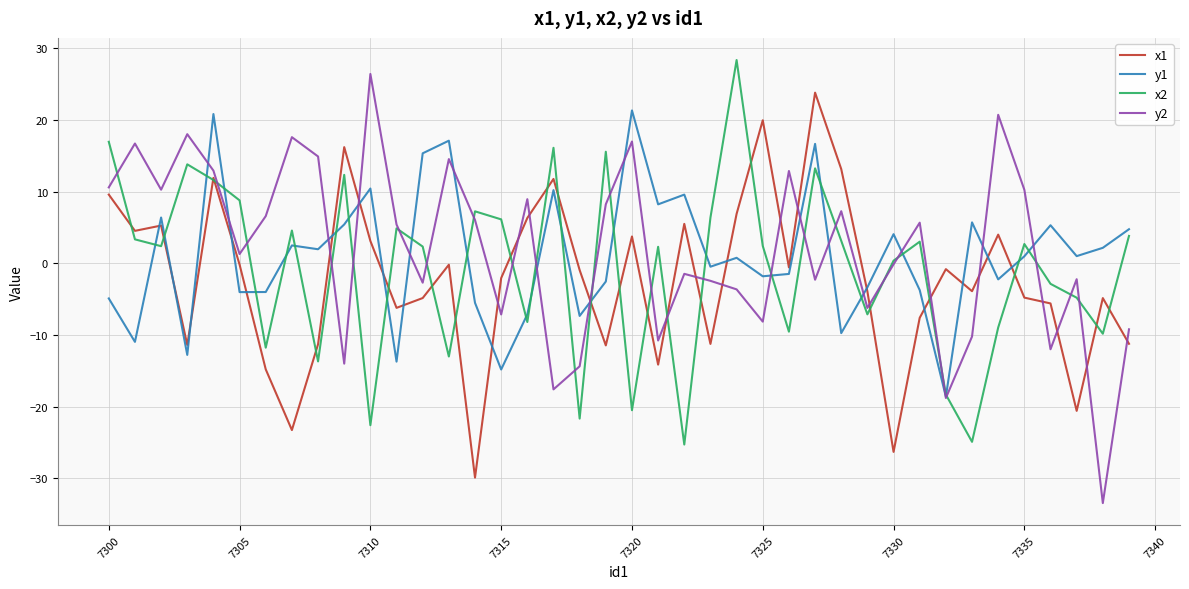

What is the average value of the y2 series?

1.9